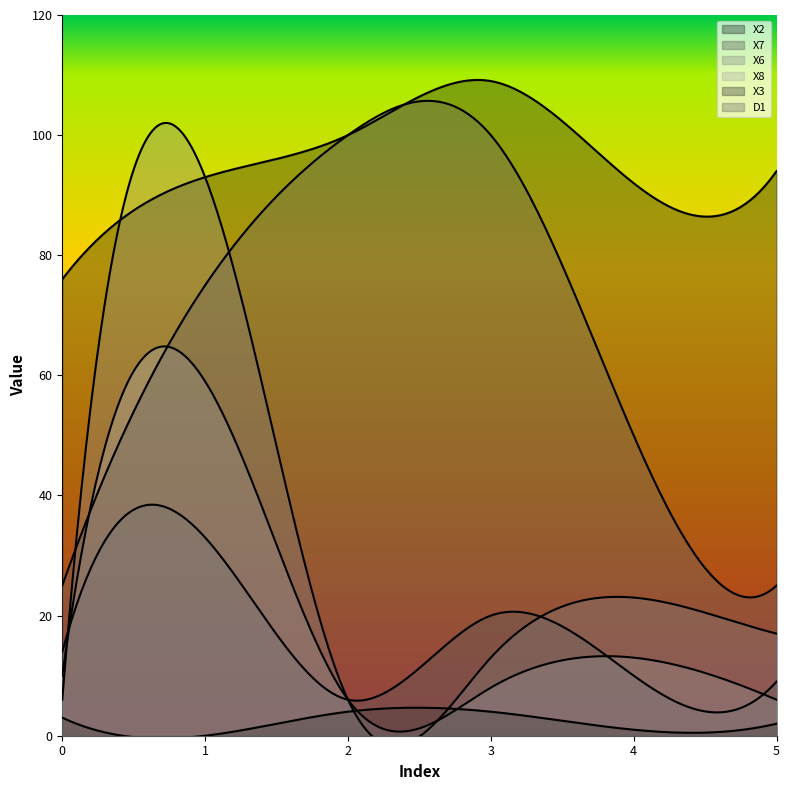

Where is the first local maximum for X7?

1